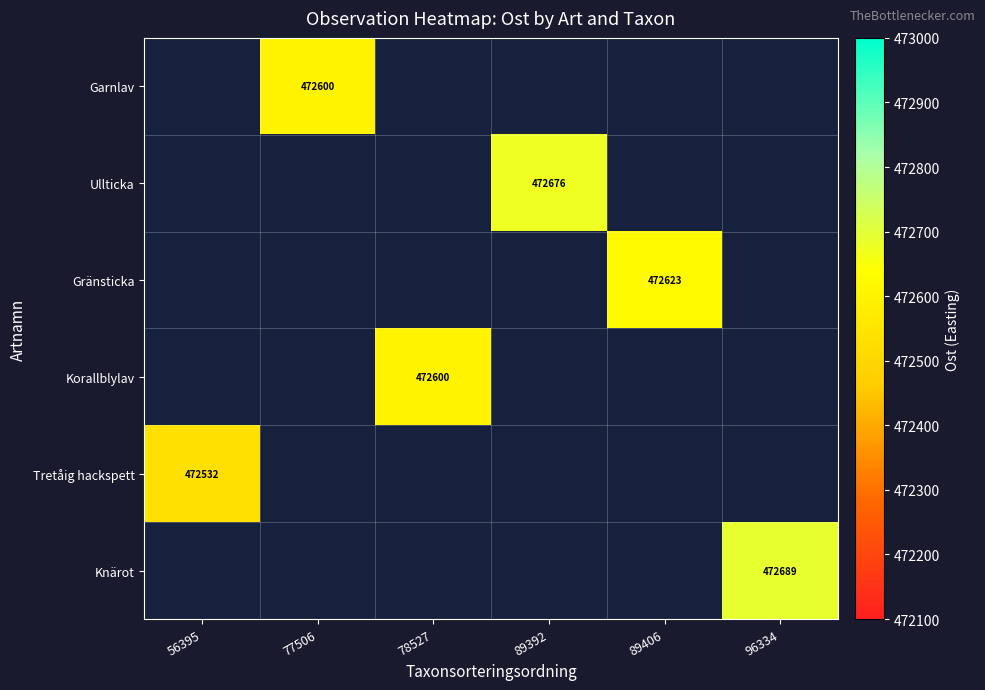

The value of Gränsticka at 89406 is 286760.3. True or false?

False